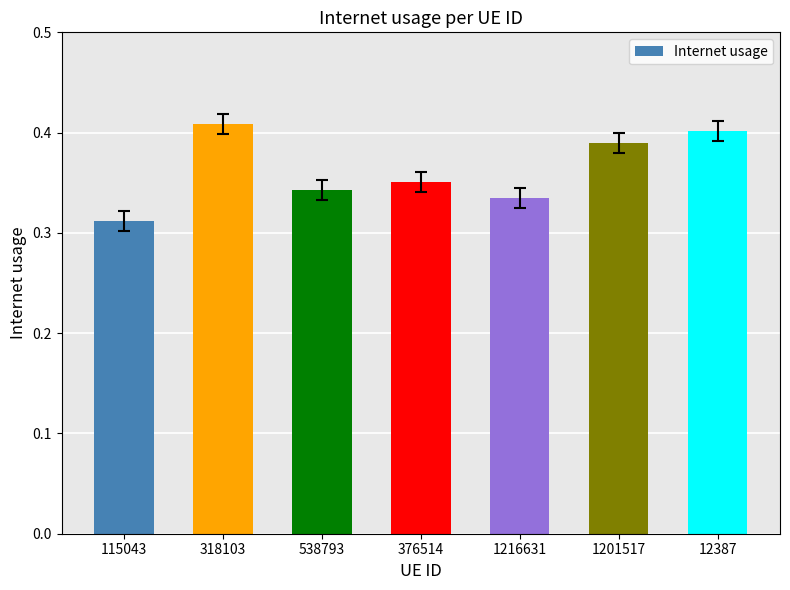

The value at 1201517 is 0.4. True or false?

True